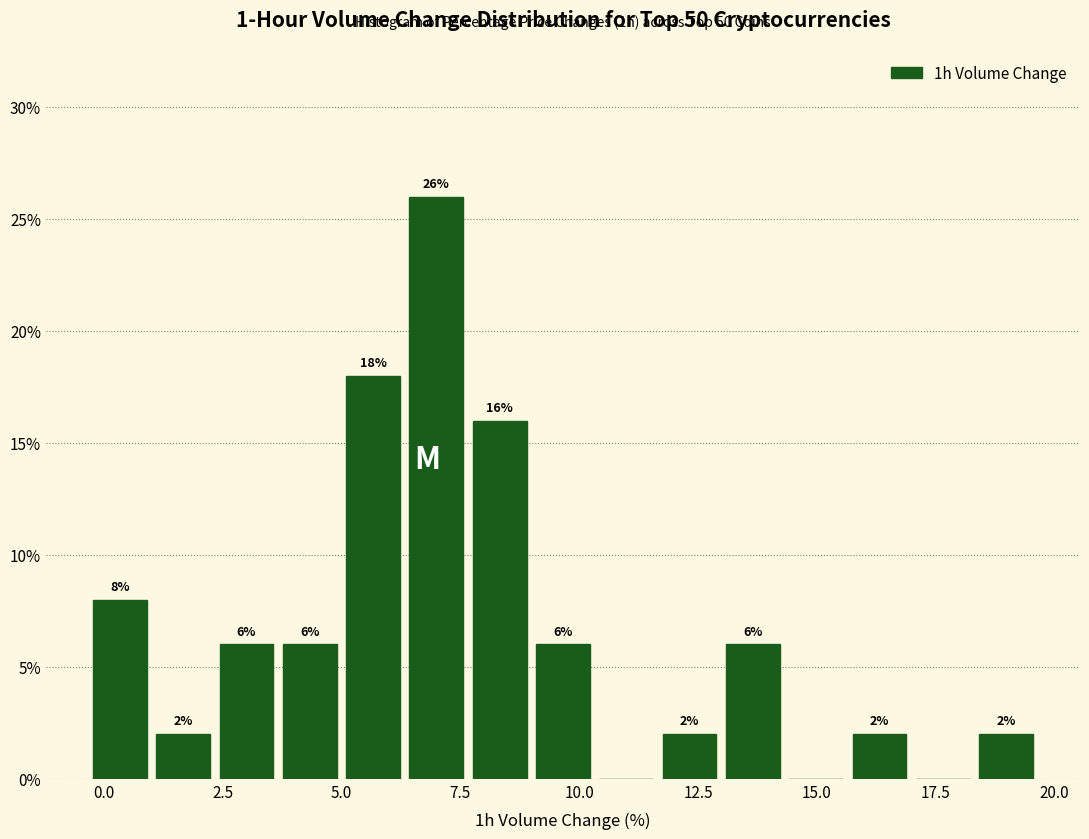

Read against the x-axis, roughly where is the centre of the tallest bar?

7.0